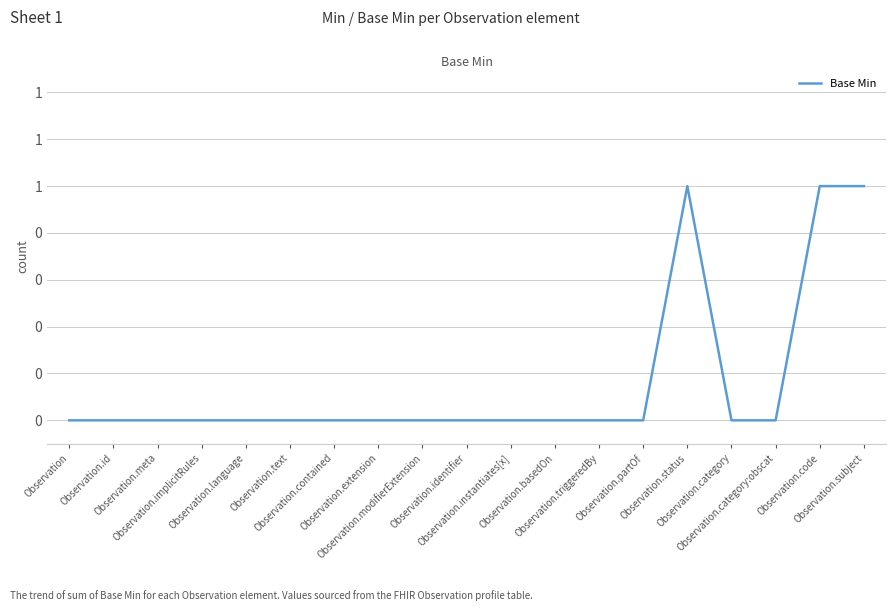

Does the chart display data point markers on the line(s)?

No